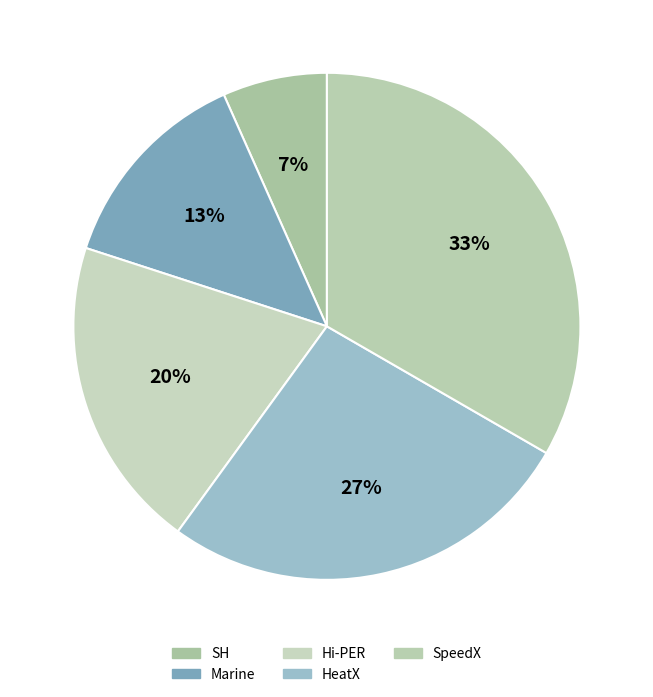

Between Hi-PER and SH, which is larger?

Hi-PER